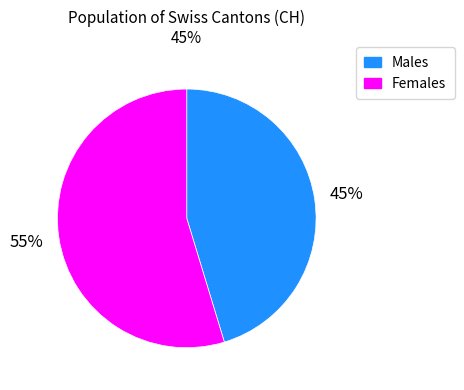

Which category has the smallest portion of the pie?

Males